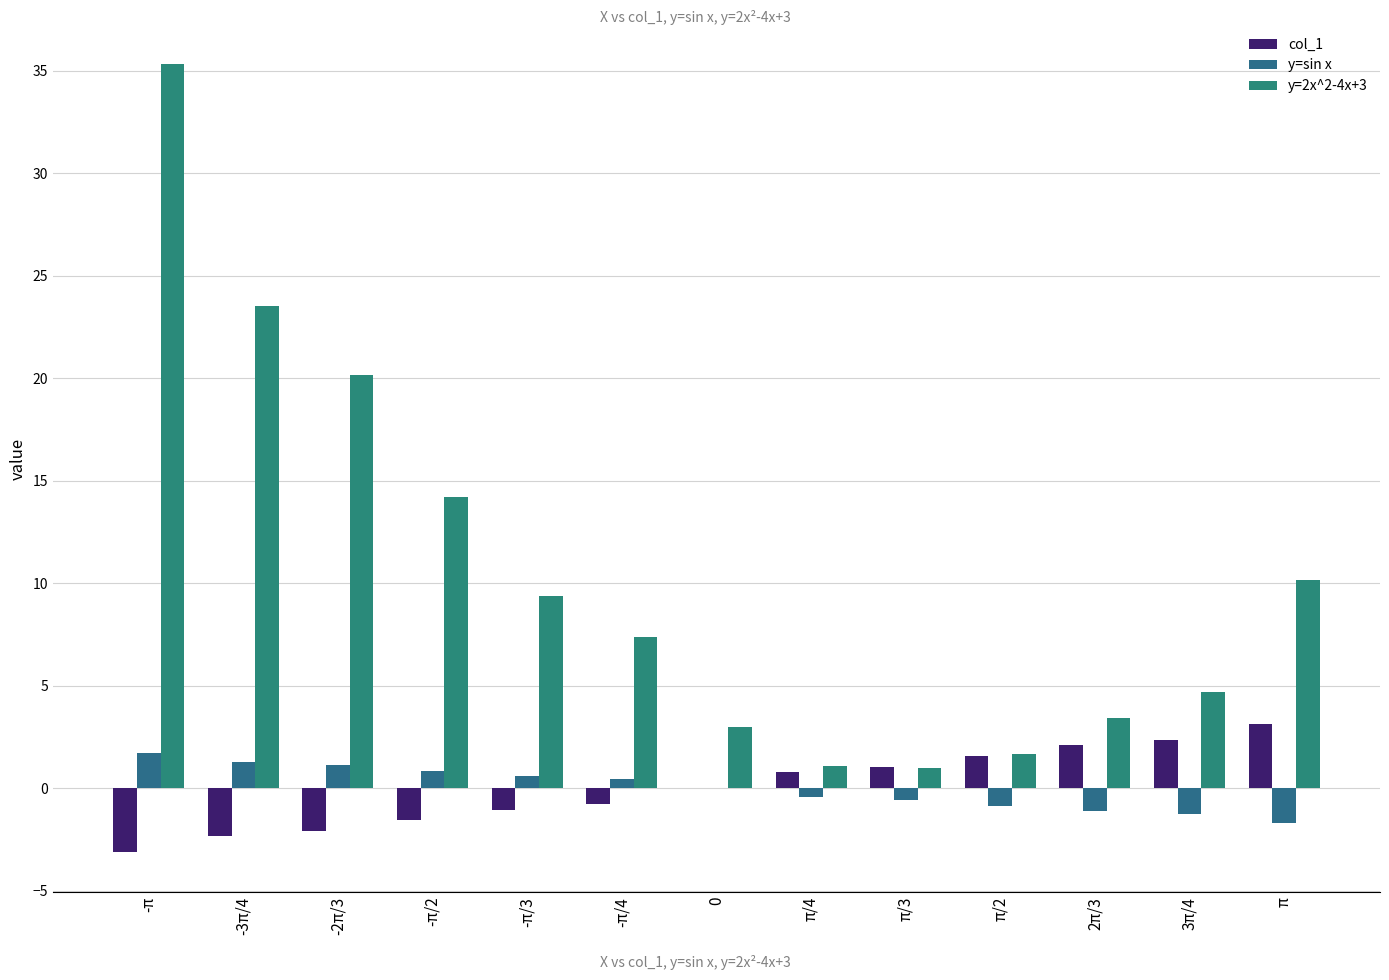

Which label corresponds to the smallest value in the chart?

-π